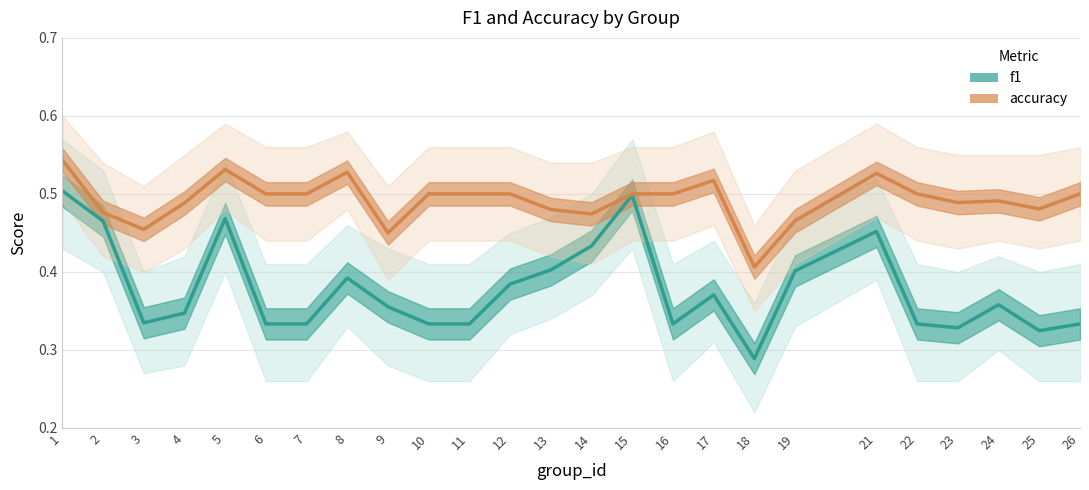

At which category does accuracy reach its first local peak?

5